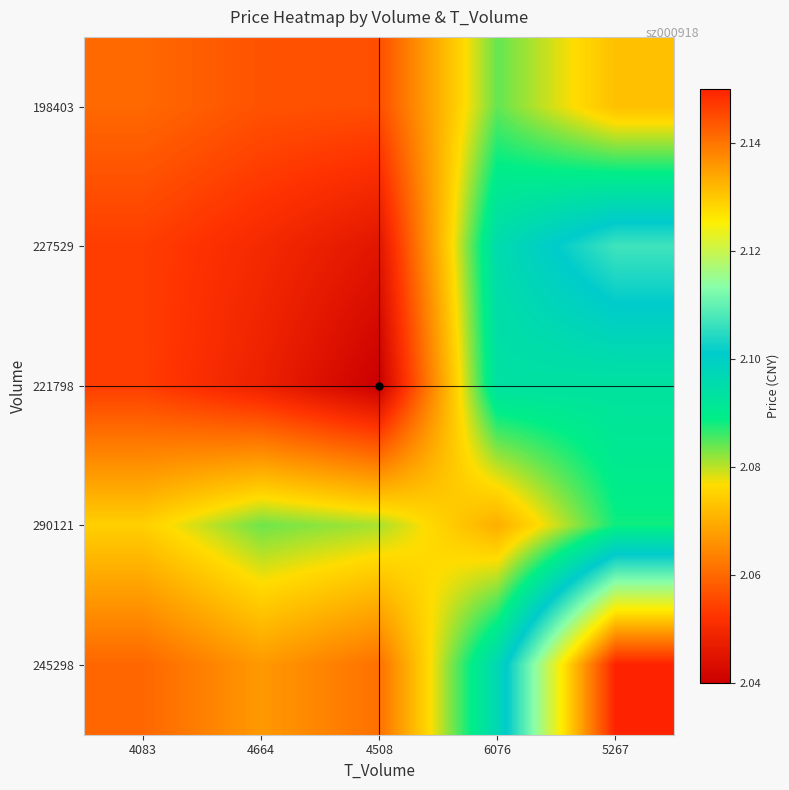

Reading left to right, list all the values displayed in this chart.

198403: 4083=2.1	4664=2.1	4508=2.1	6076=2.1	5267=2.1
227529: 4083=2.1	4664=2.0	4508=2.0	6076=2.1	5267=2.1
221798: 4083=2.1	4664=2.0	4508=2.0	6076=2.1	5267=2.1
290121: 4083=2.1	4664=2.1	4508=2.1	6076=2.1	5267=2.1
245298: 4083=2.1	4664=2.1	4508=2.1	6076=2.1	5267=2.1